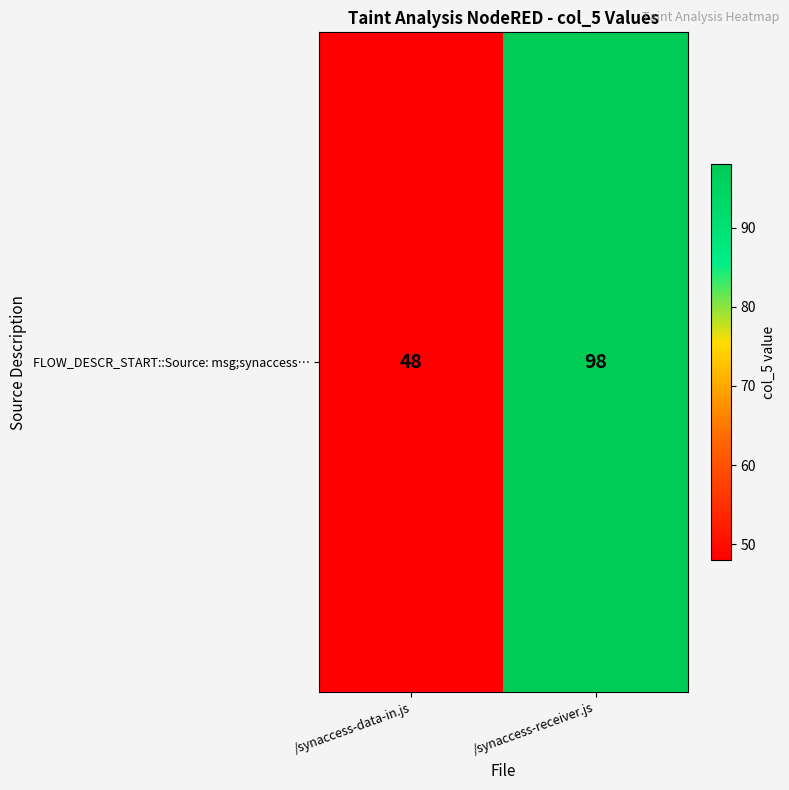

The value at /synaccess-receiver.js is 98. True or false?

True